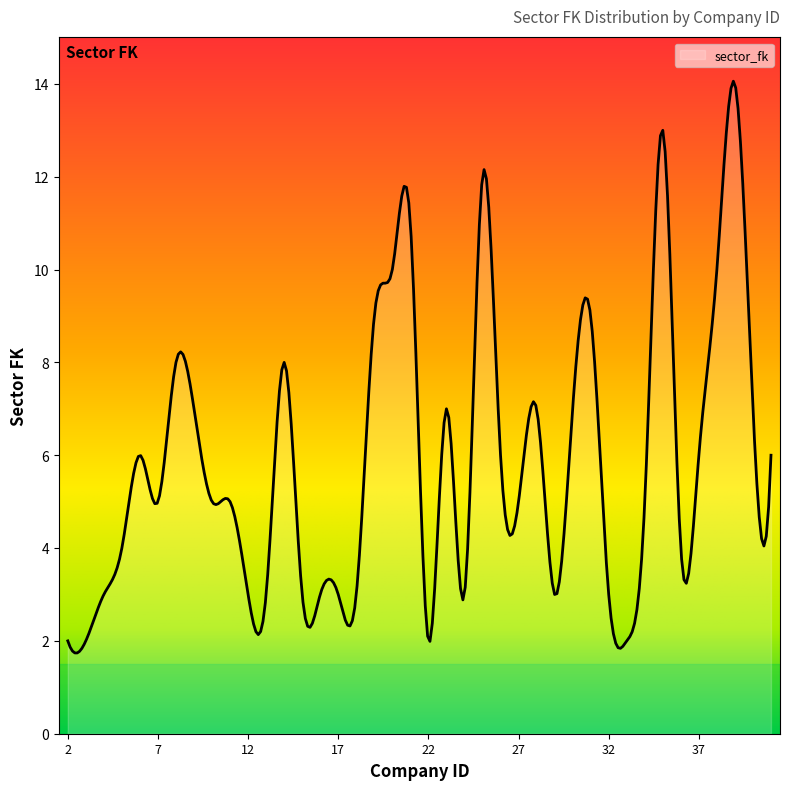

What is the maximum value shown in the chart?

14.1